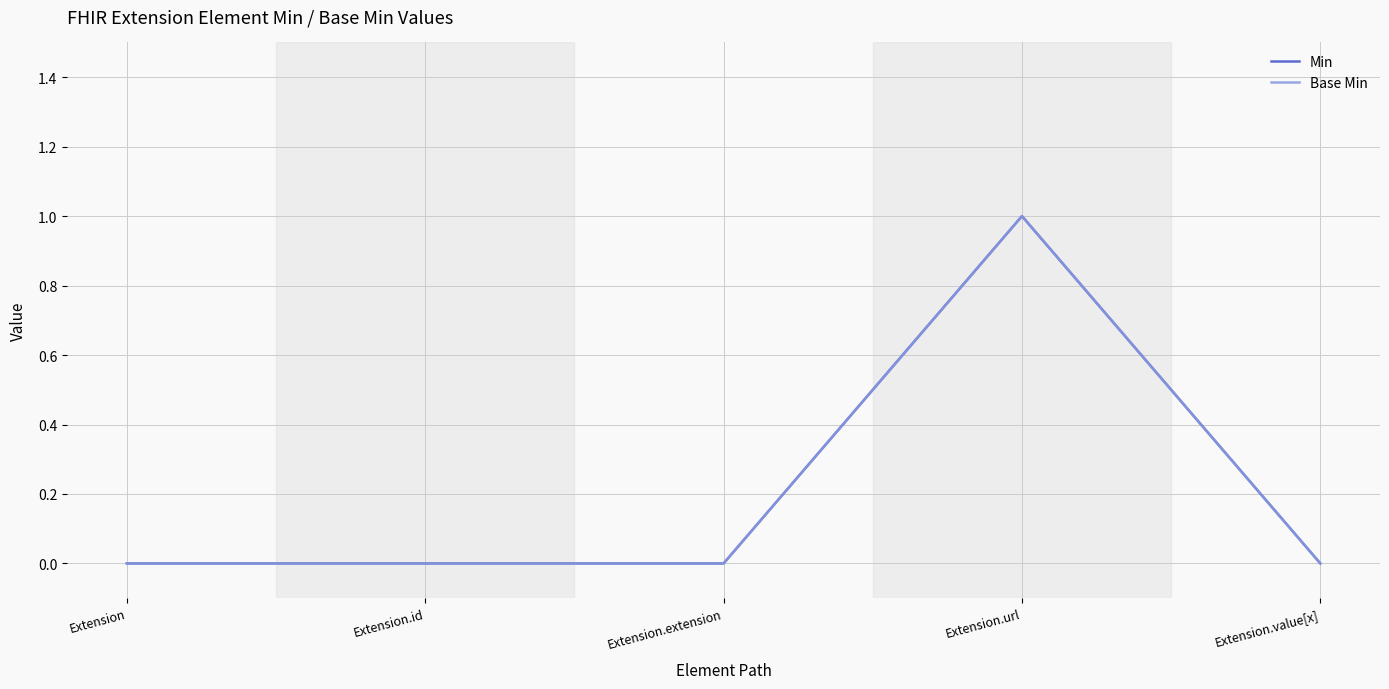

True or false: Min and Base Min intersect in this chart.

False